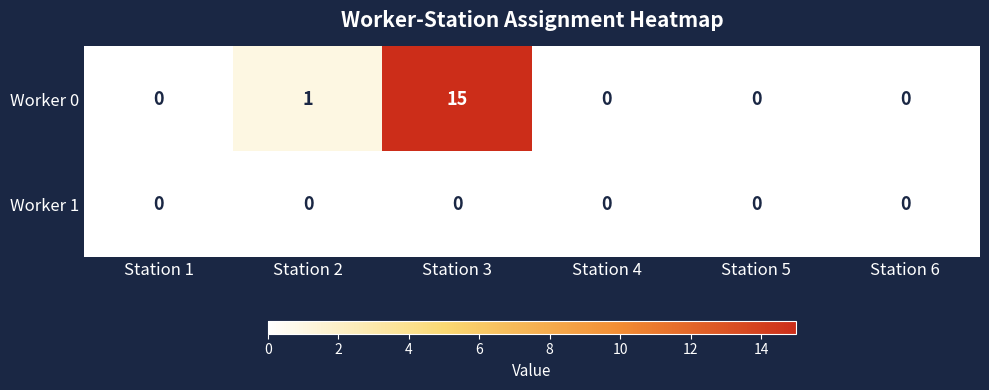

At how many categories does at least one series exceed 3?

1